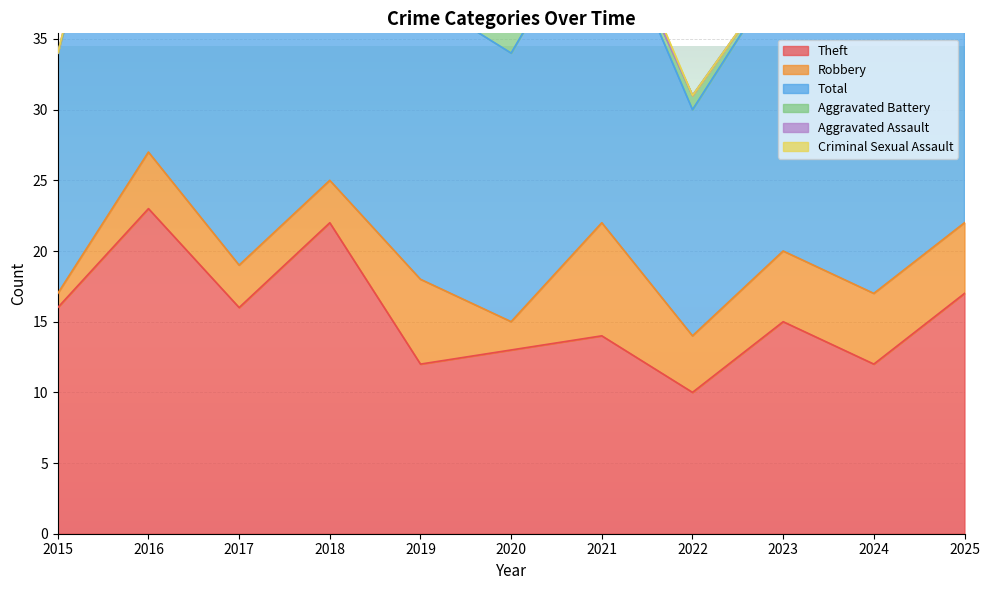

True or false: Total has more than 2 interior local peaks.

True